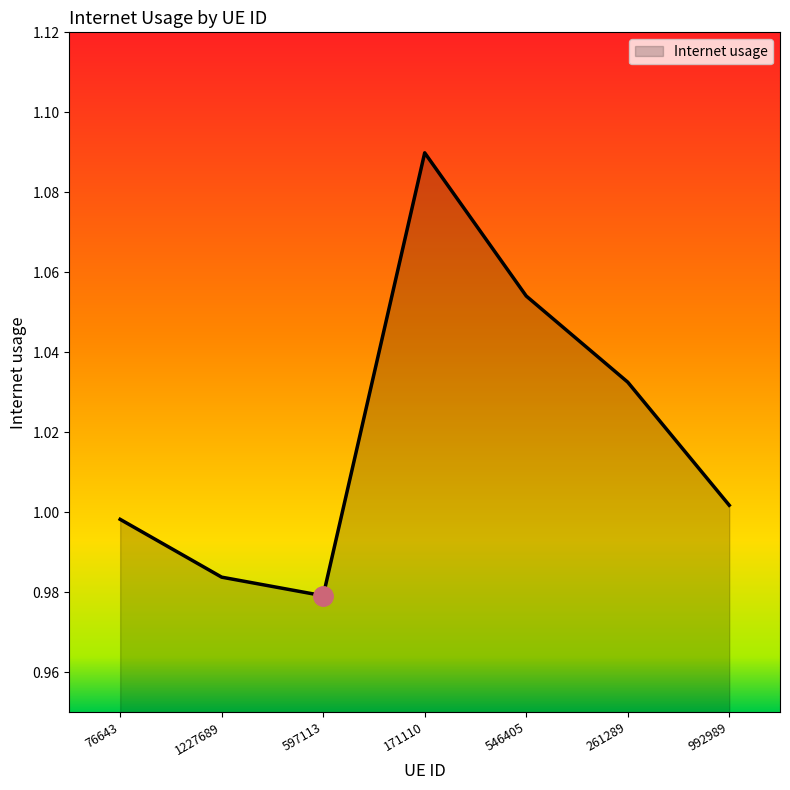

Rank the categories by value from highest to lowest.

171110, 546405, 261289, 992989, 76643, 1227689, 597113